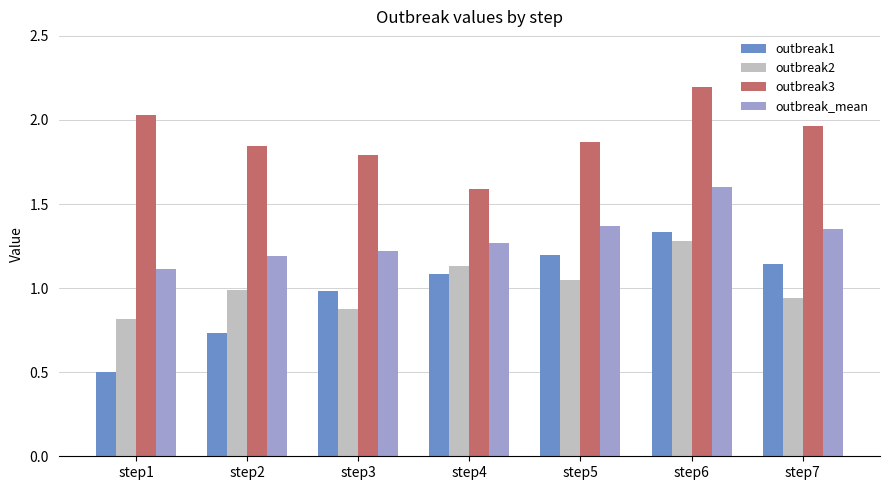

Rank the series at step4 from lowest to highest value.

outbreak1, outbreak2, outbreak_mean, outbreak3